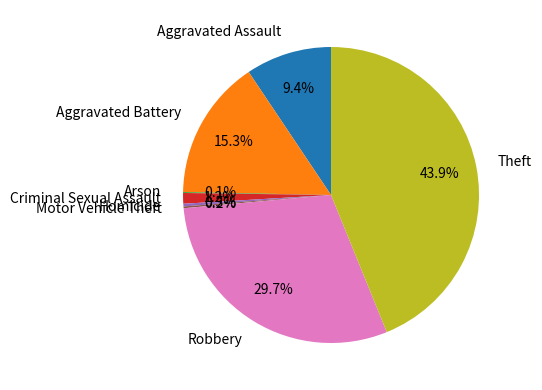

Which has a higher value, Theft or Homicide?

Theft